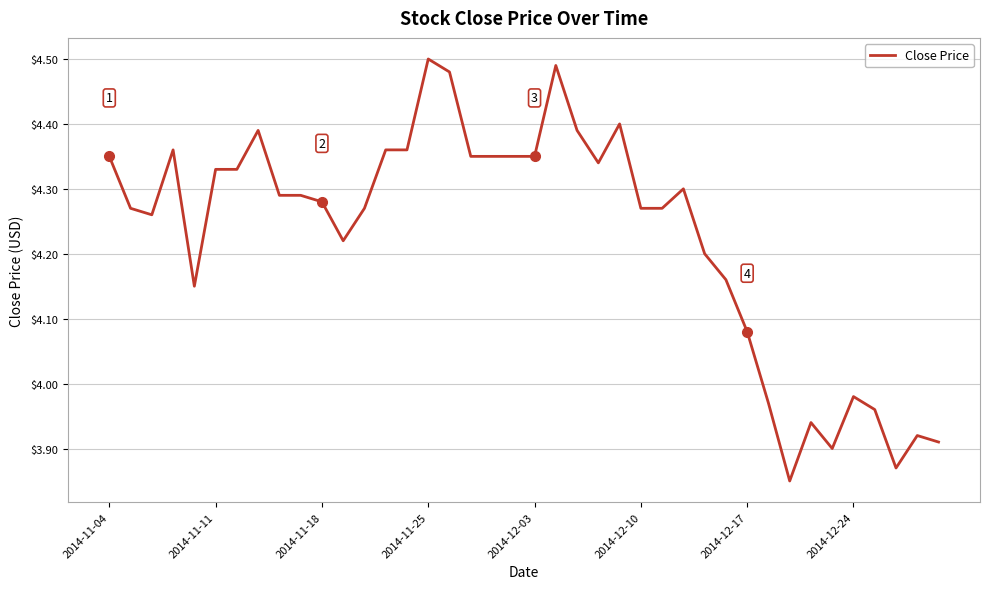

At which label does the data first exceed 4?

2014-11-04